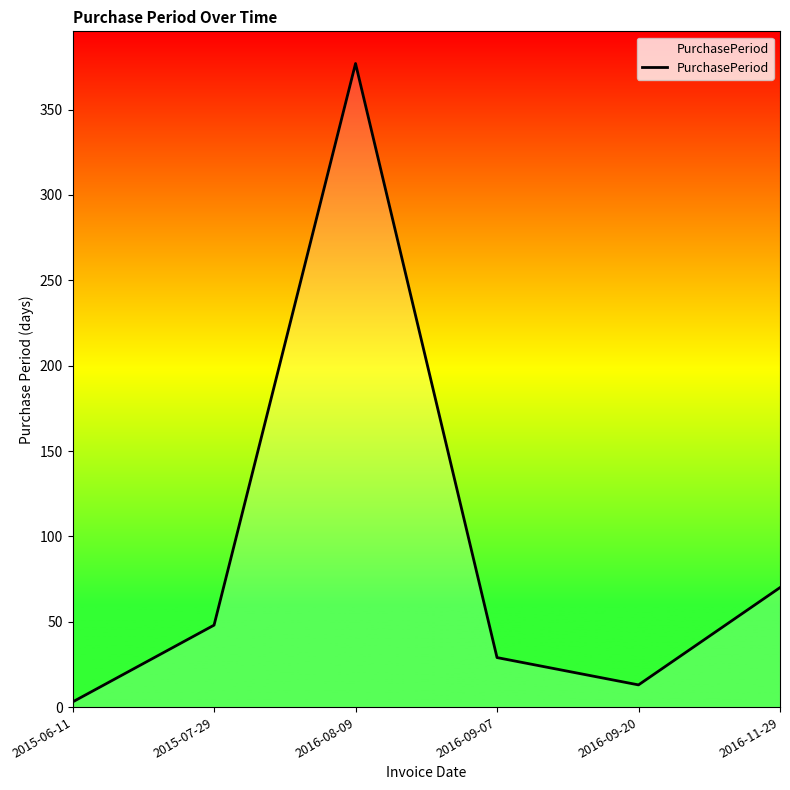

Which category has the highest value across all series?

2016-08-09